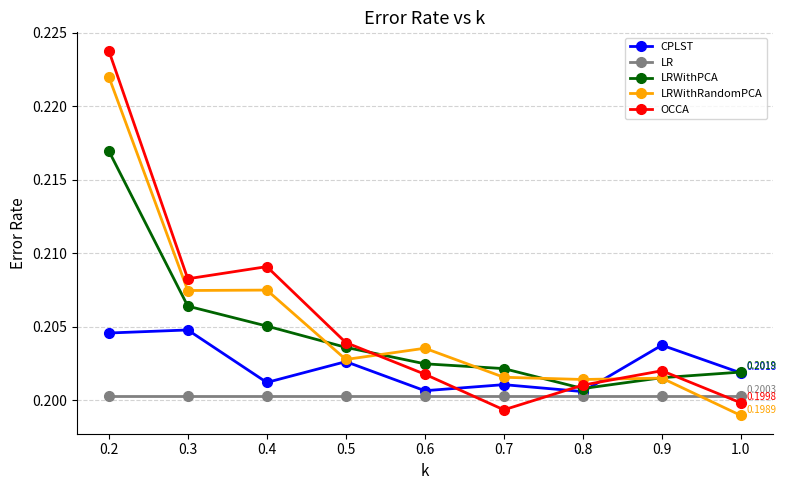

What position from the left is 0.8?

7